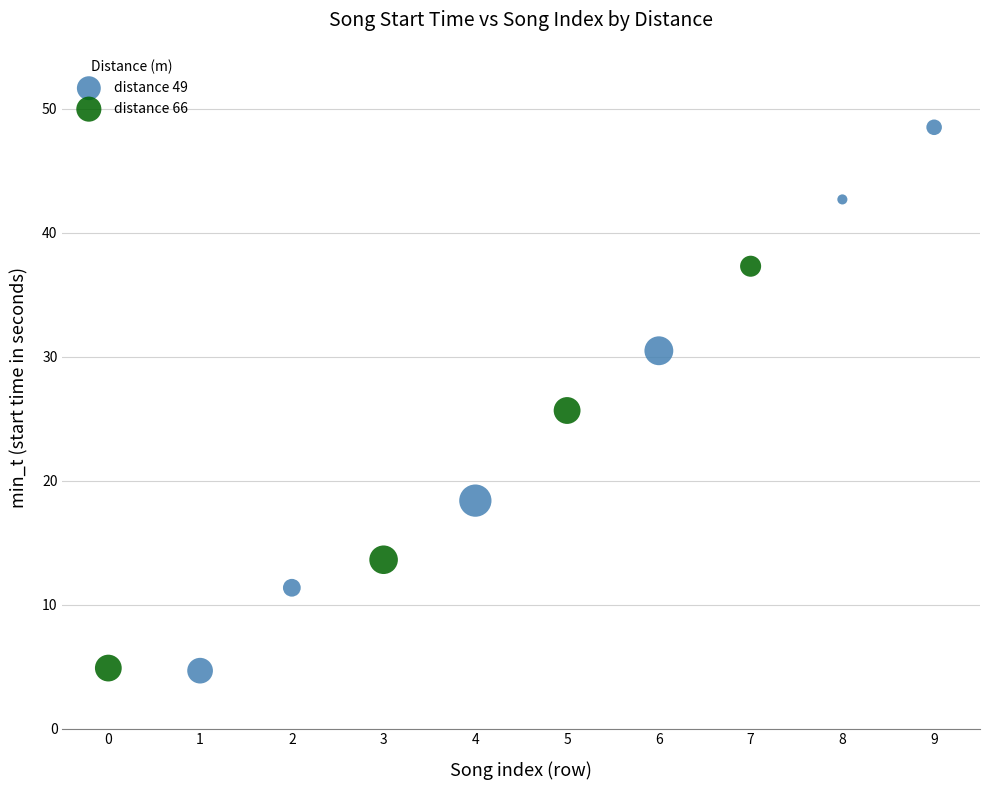

Which series contains the highest Y value?

distance 49